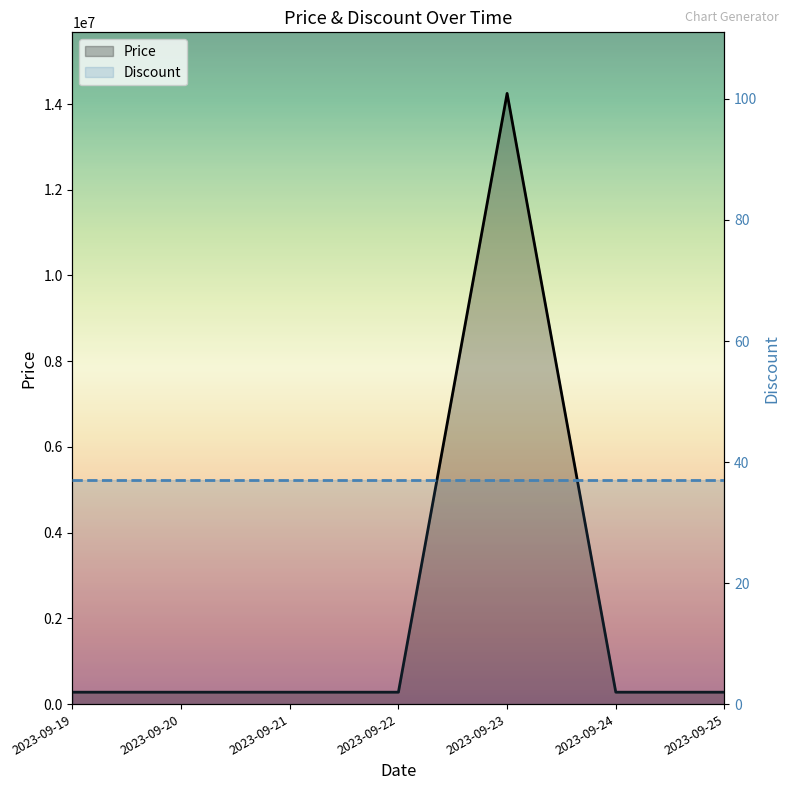

Which category has the highest value across all series?

2023-09-23